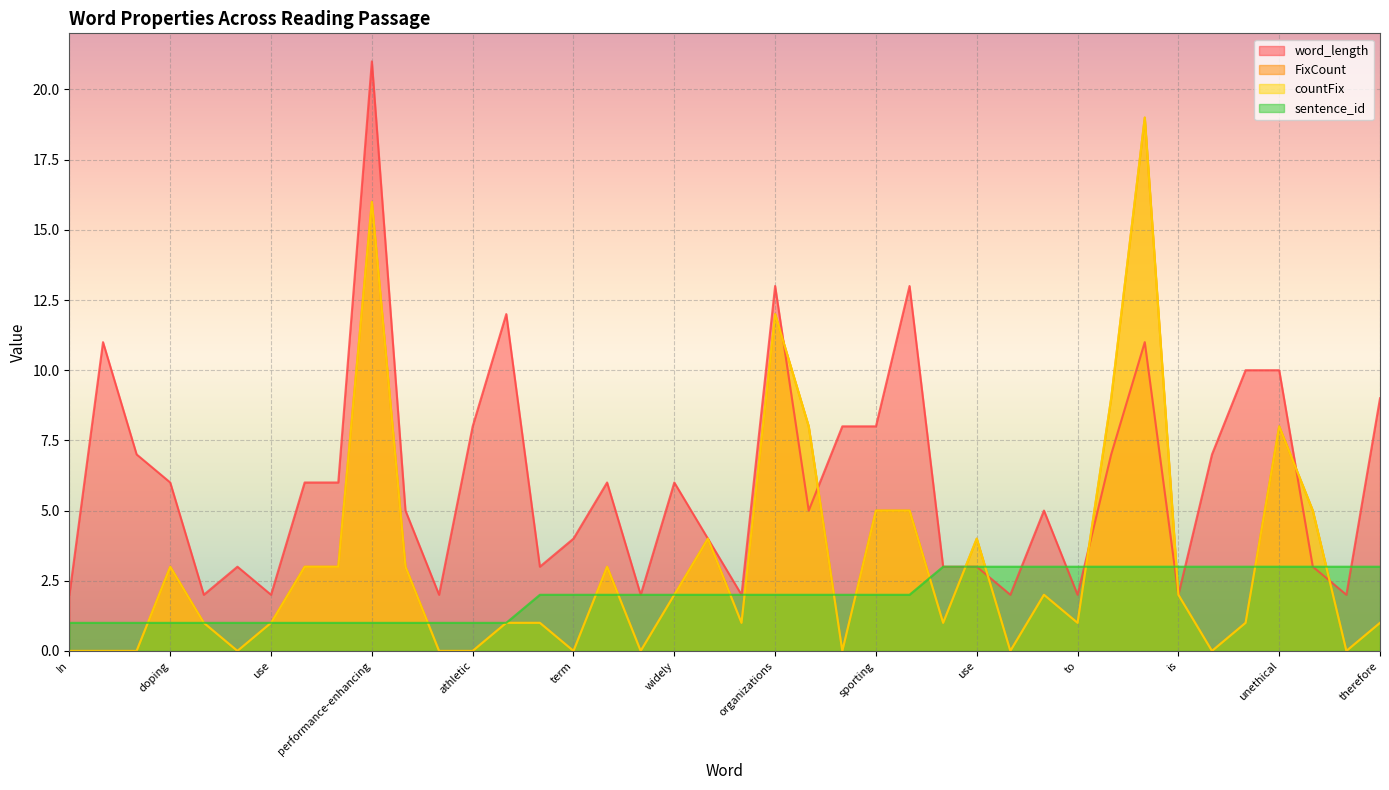

Is the value of sentence_id at sports greater than the value of word_length at term?

No